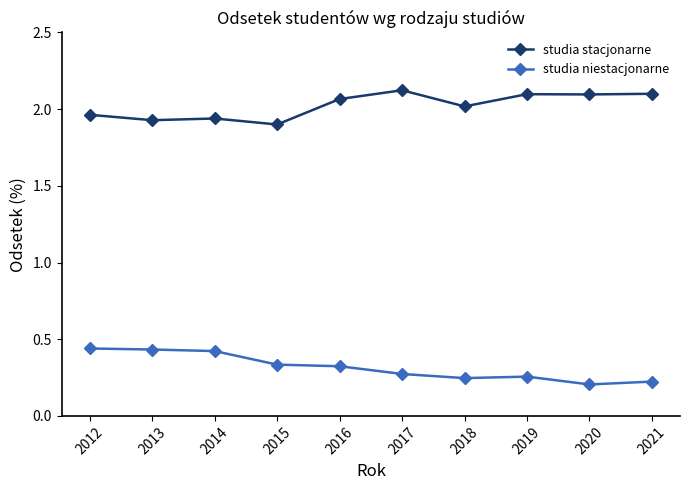

The value of studia niestacjonarne at 2021 is 0.4. True or false?

False